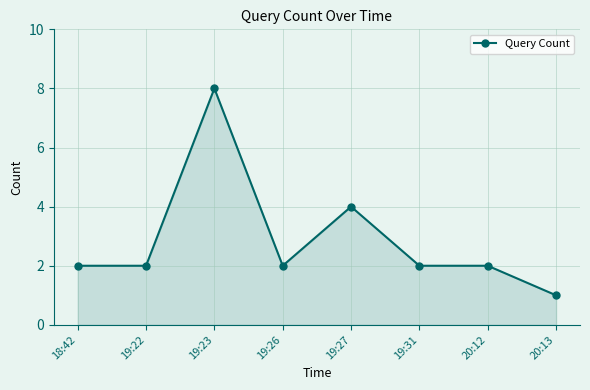

Approximately how many times larger is the value at 20:12 compared to 19:31?

1.0